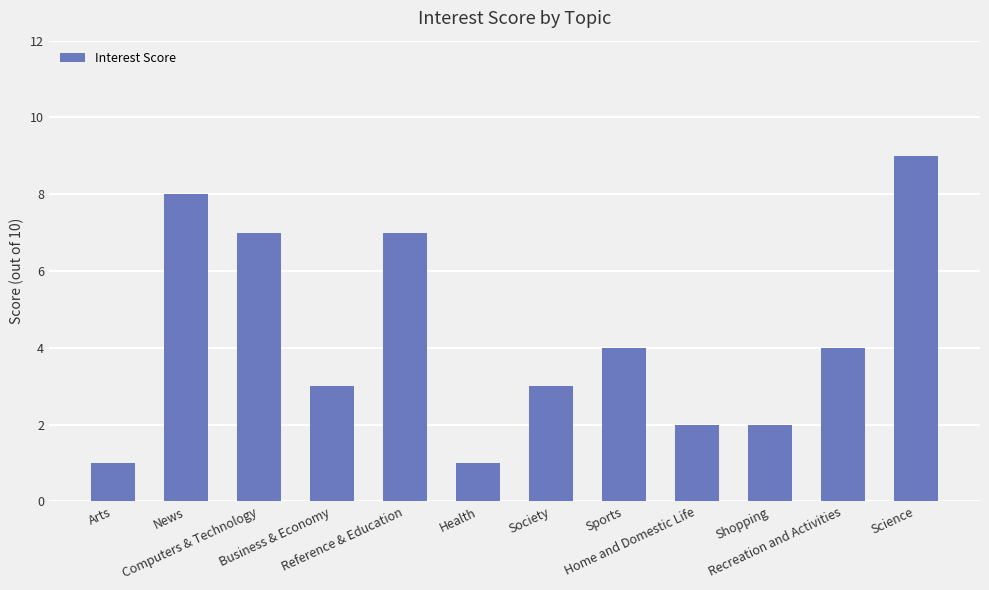

Where does the data first go above 4?

News